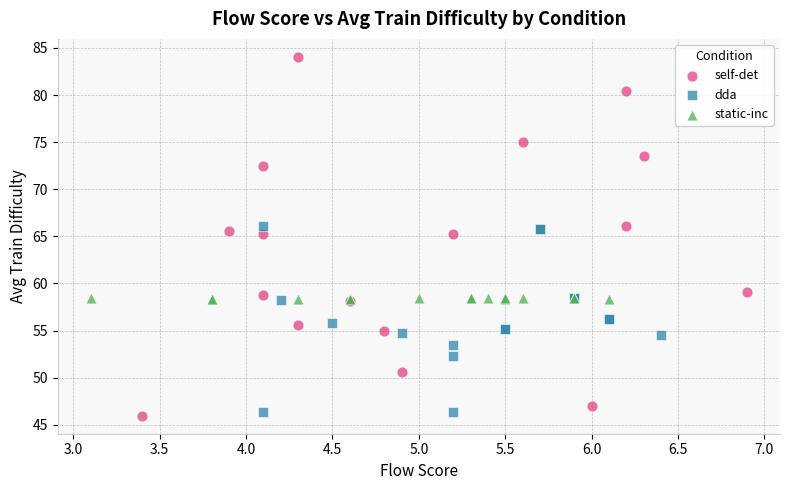

Which series has the widest spread of Y values?

self-det